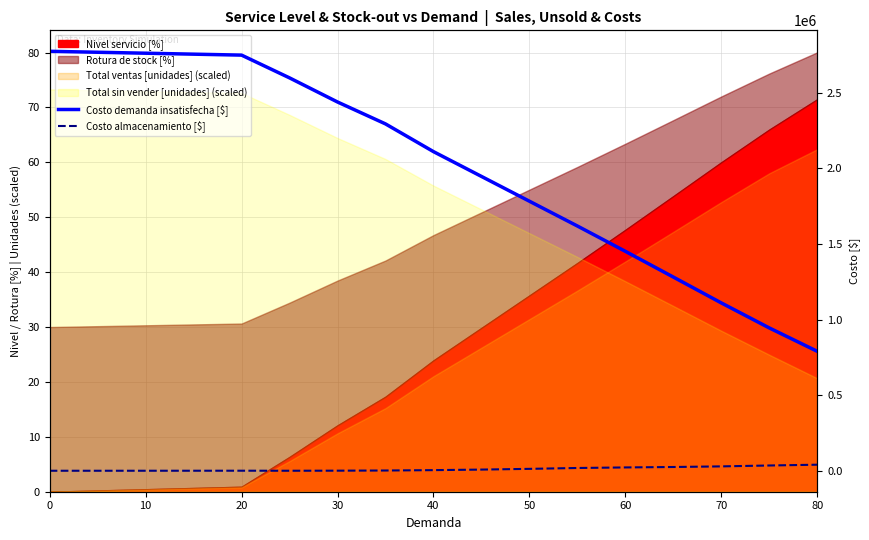

True or false: Costo demanda insatisfecha [$] has a value of 896236.8 at 10.

False